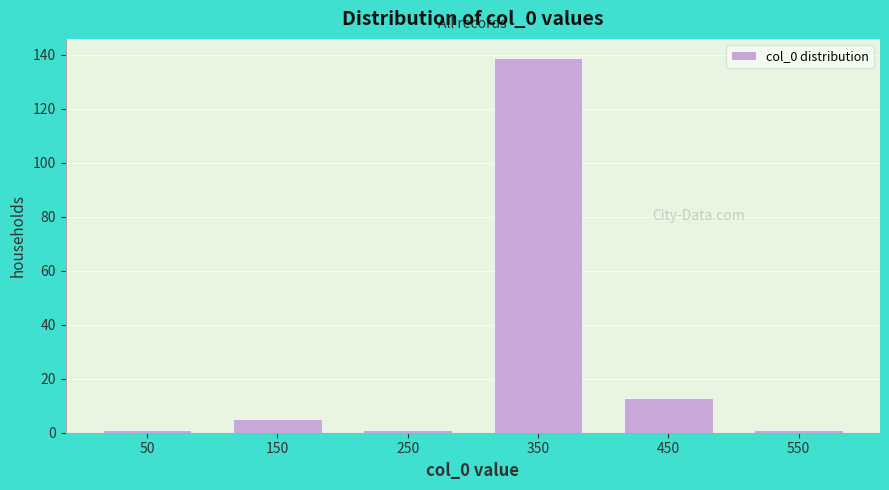

What is the height of the bar covering 300 to 400 on the x-axis? The values are not printed on the chart, so give them approximately, as read against the axis.

140